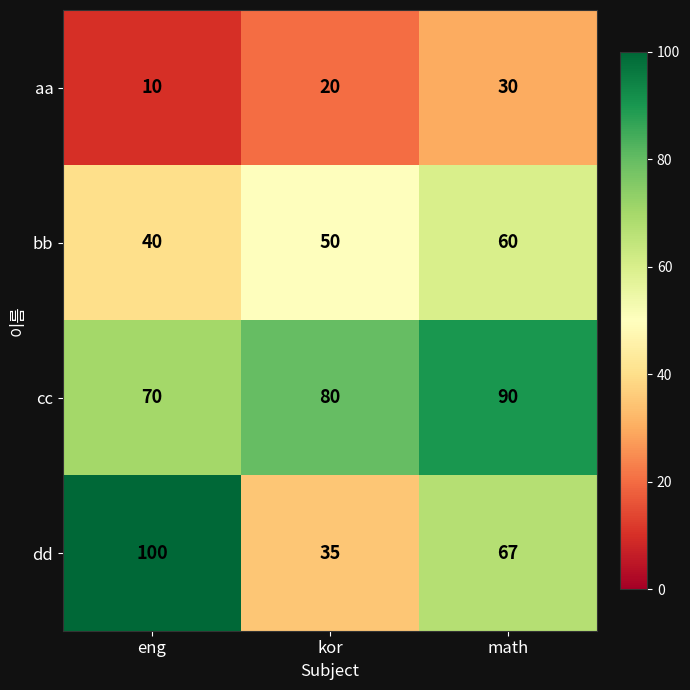

Reading left to right, extract all data points from this chart.

aa: 10	20	30
bb: 40	50	60
cc: 70	80	90
dd: 100	35	67